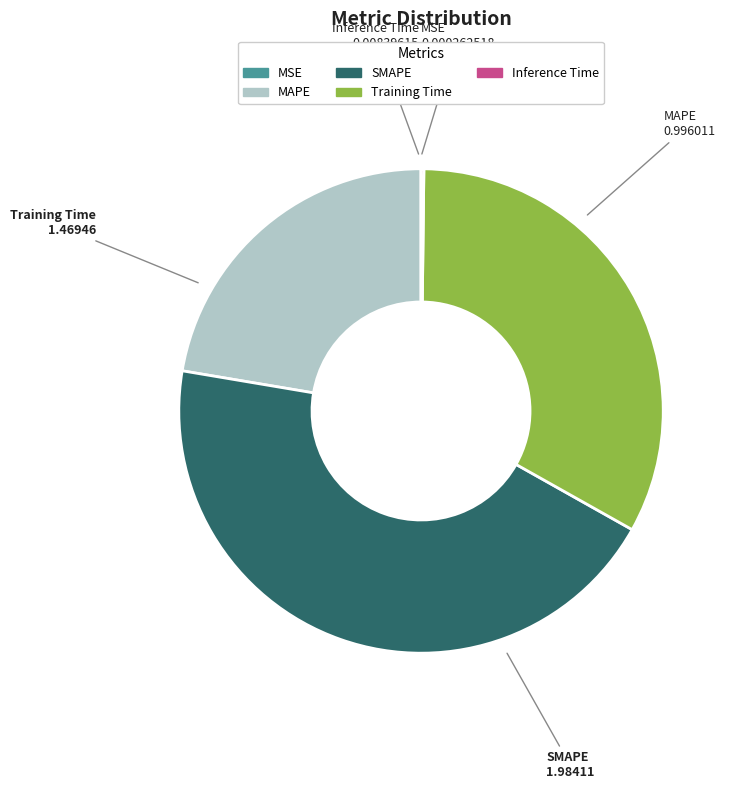

What is the ratio of the value at MAPE to the value at Training Time?

0.7